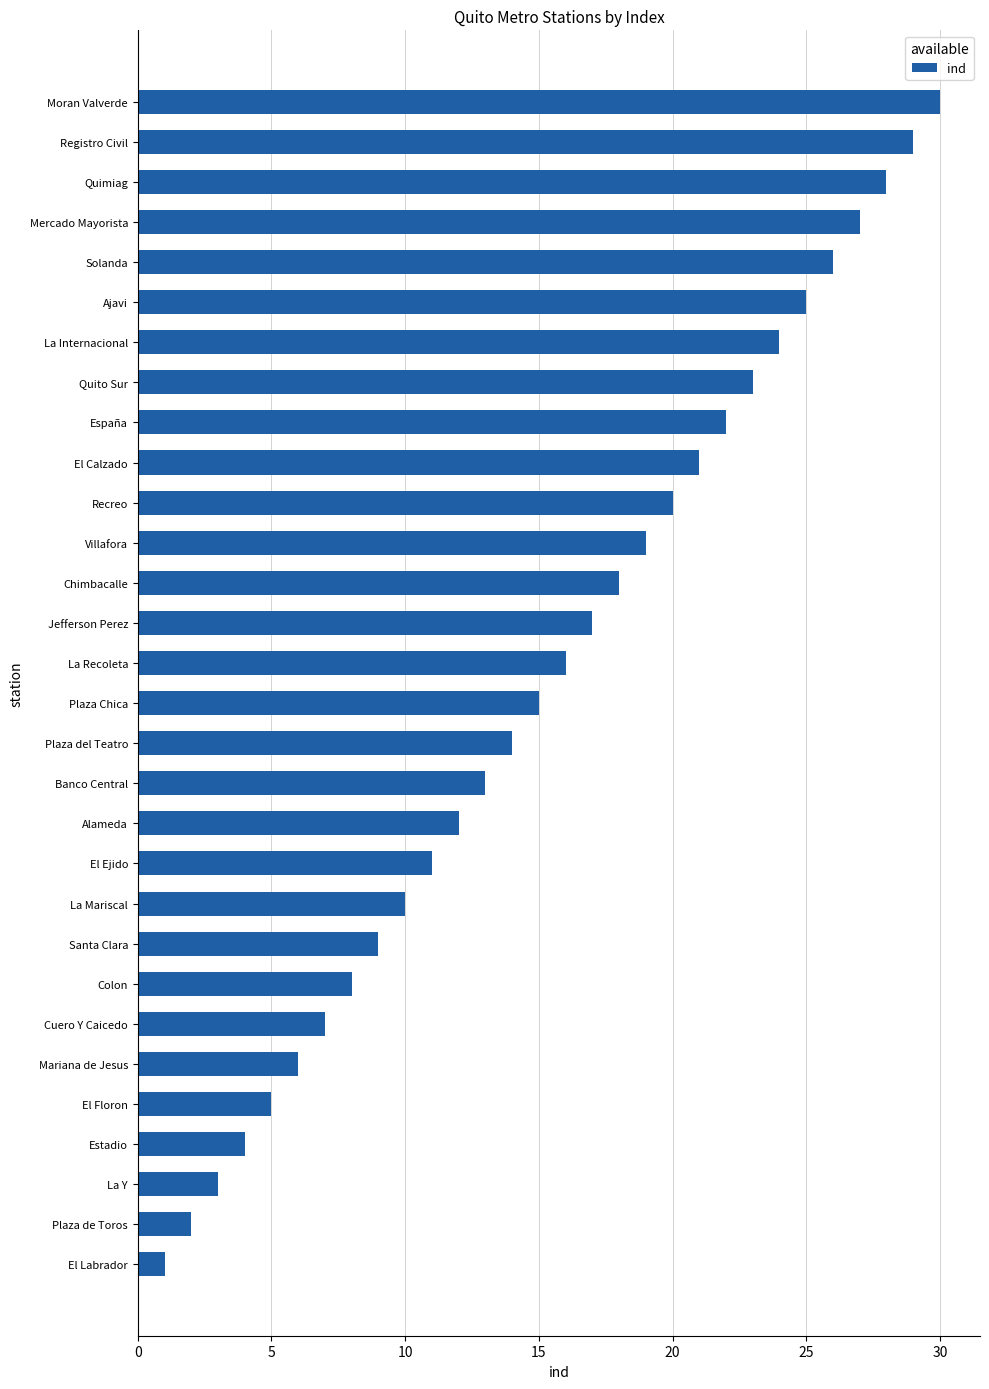

Between Quito Sur and El Calzado, which is larger?

Quito Sur